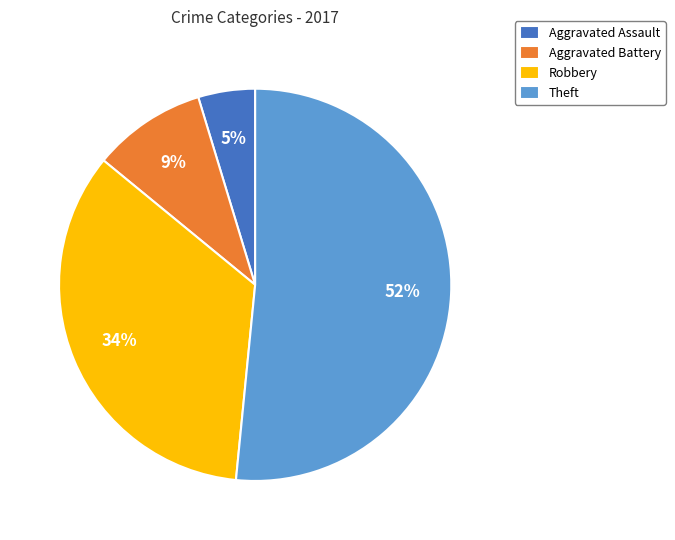

Which category has the biggest portion of the pie?

Theft